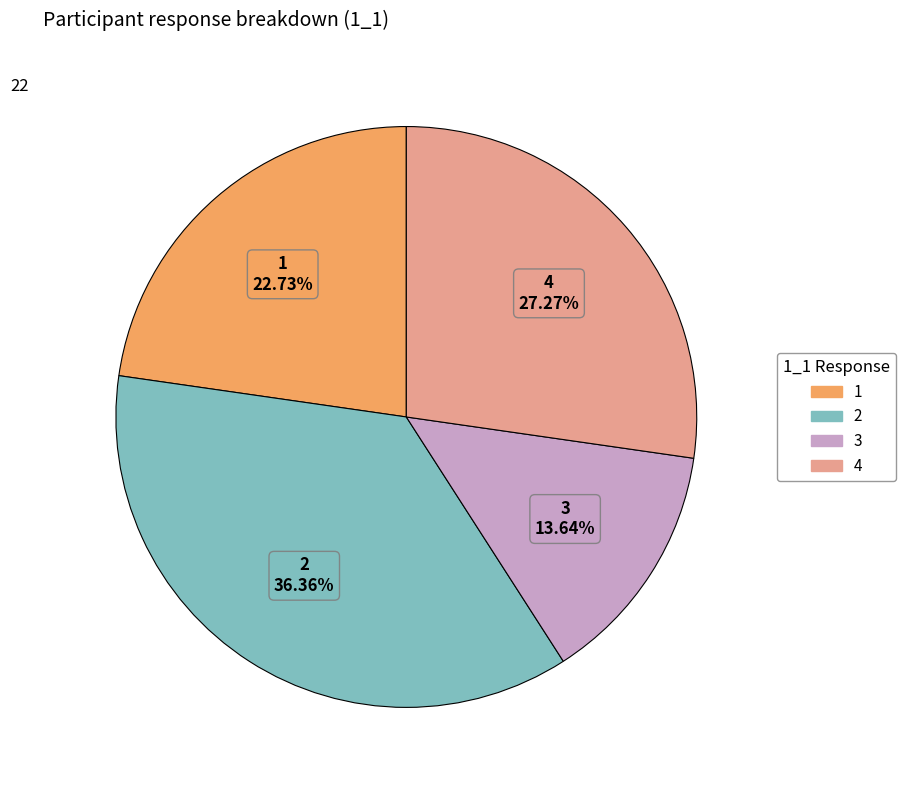

Does any single category account for the majority?

No